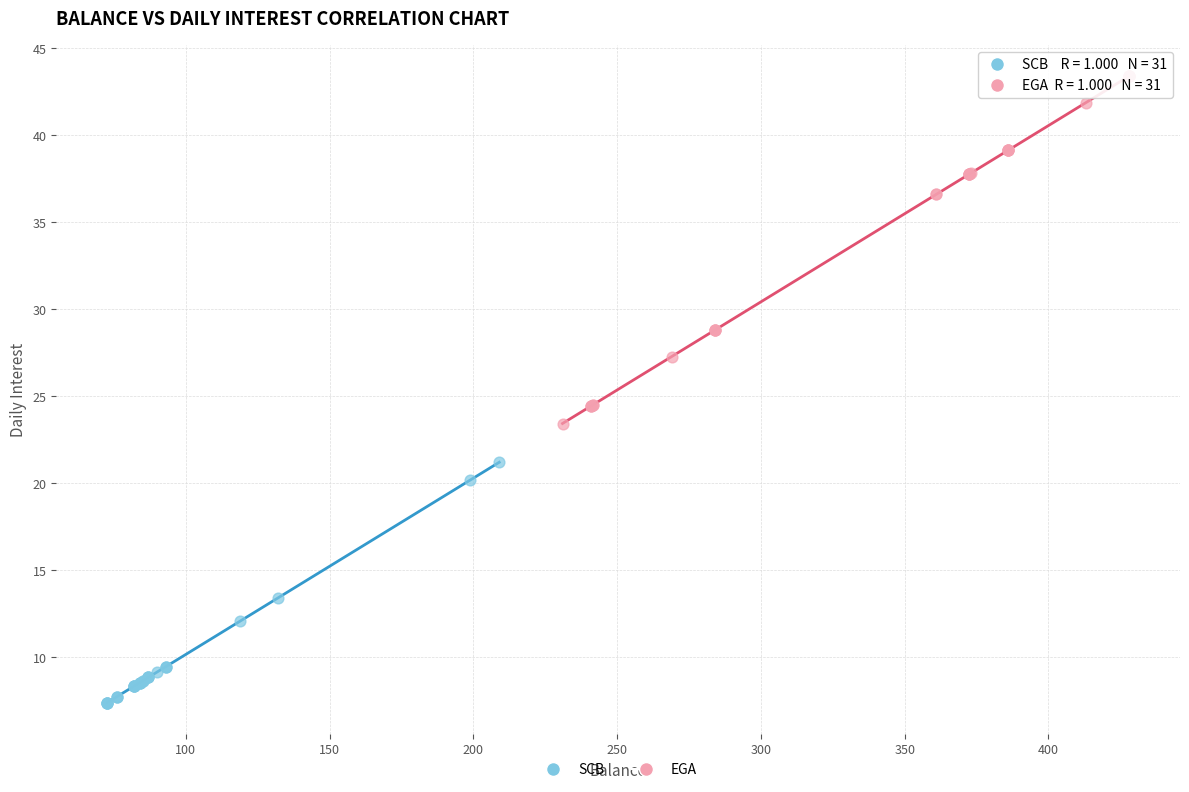

Which series has the widest spread of Y values?

EGA